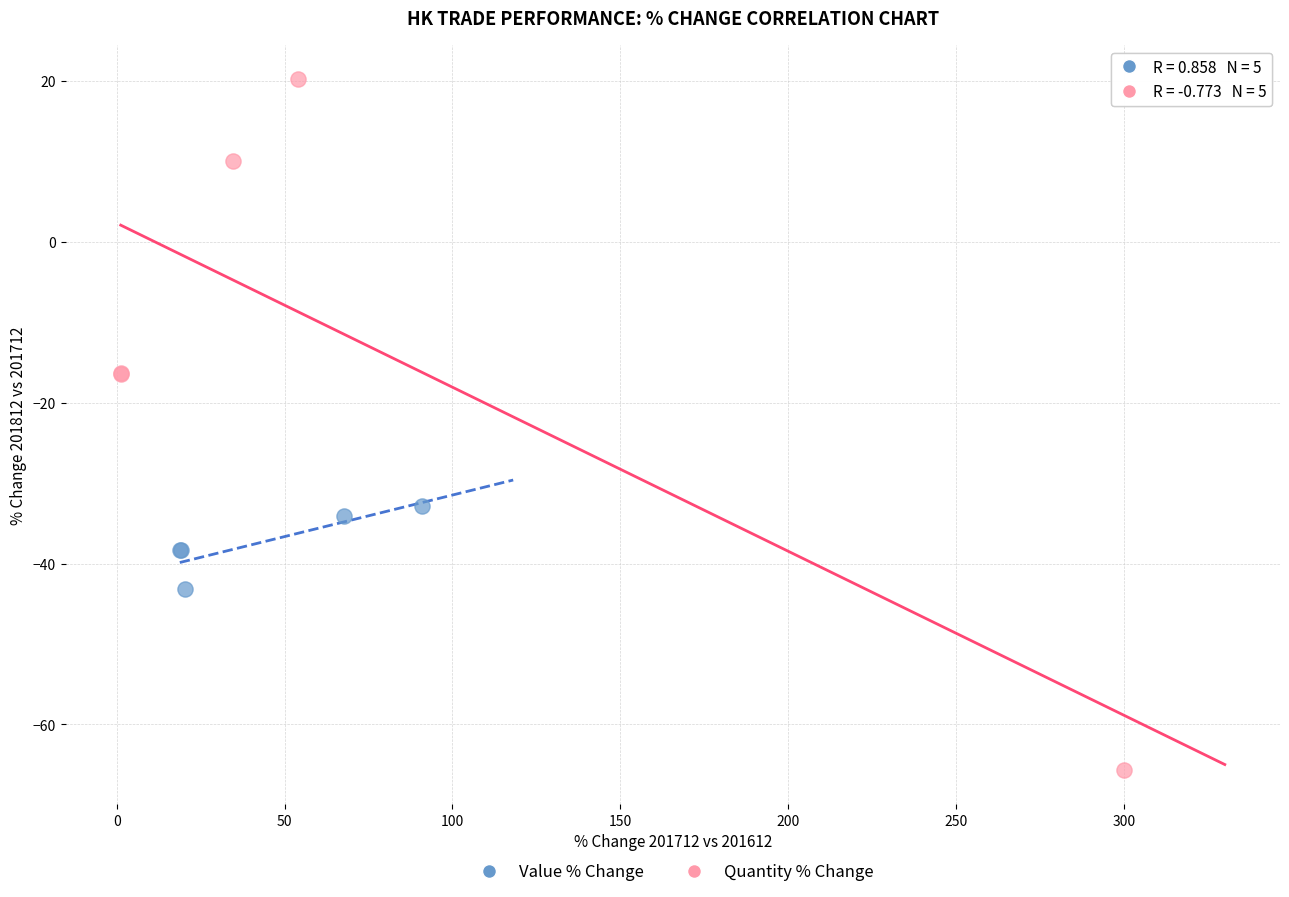

Which series has the widest spread of Y values?

Quantity % Change